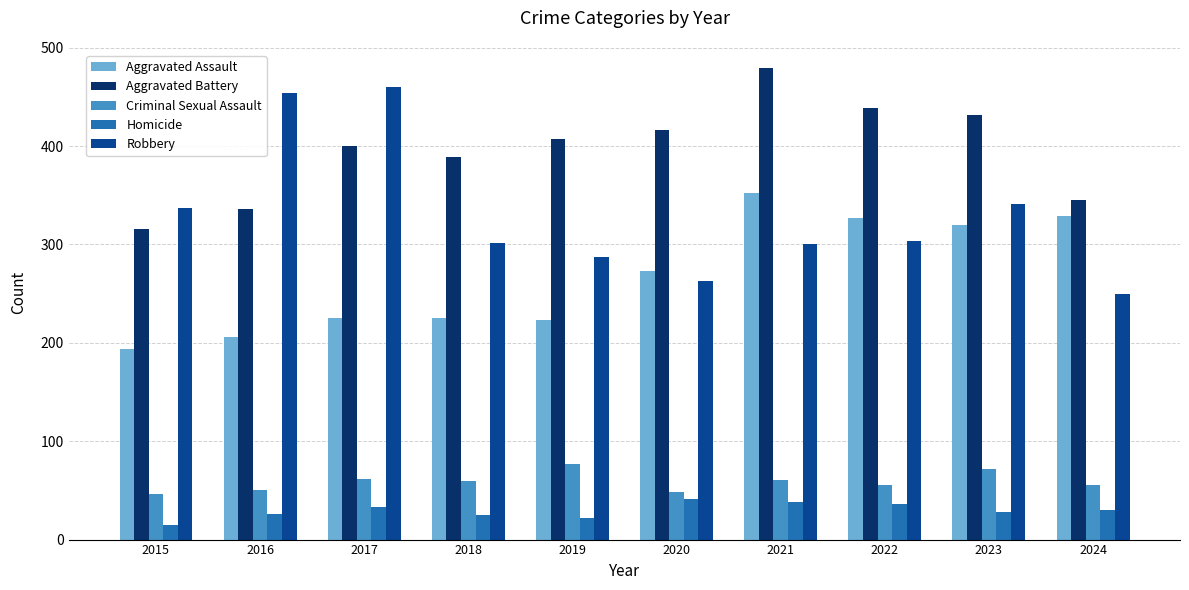

What is the lowest value of the Aggravated Assault series?

194